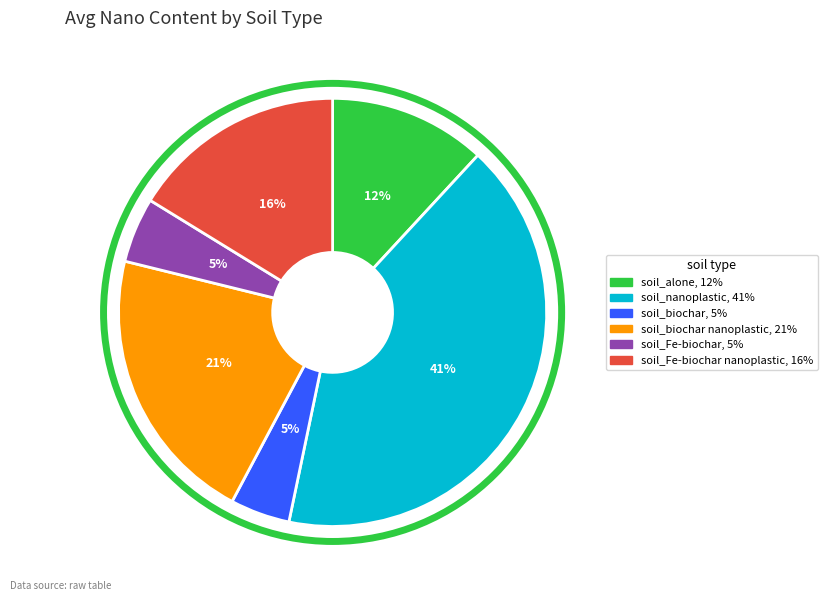

How many segments does this pie chart have?

6